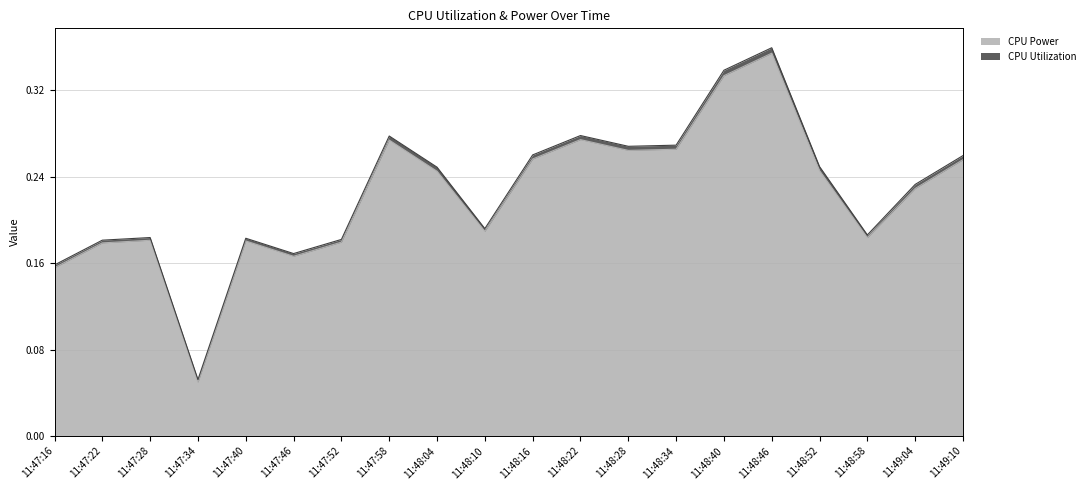

Does the chart have visible grid lines?

Yes